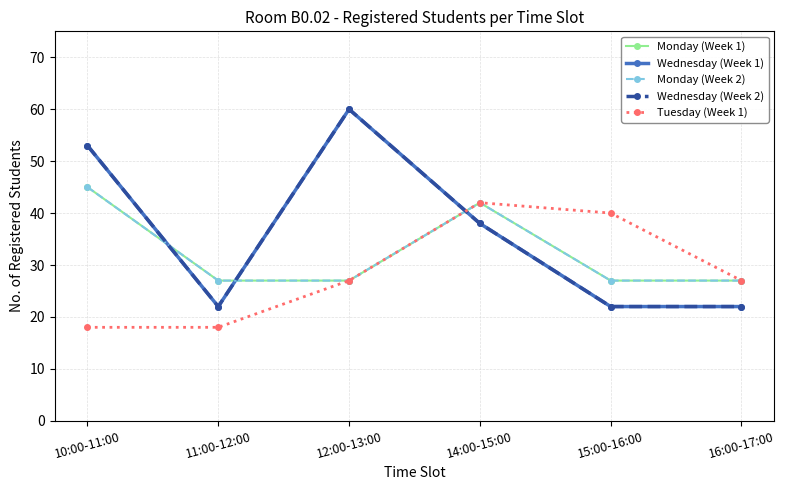

Which series has the widest spread of values?

Wednesday (Week 1)